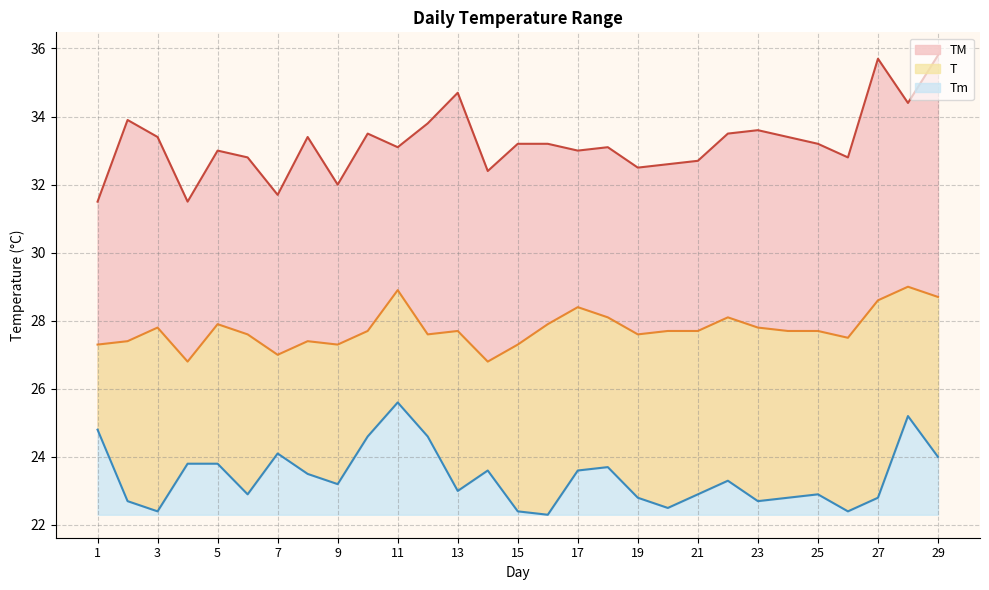

What is the maximum value for TM?

35.8